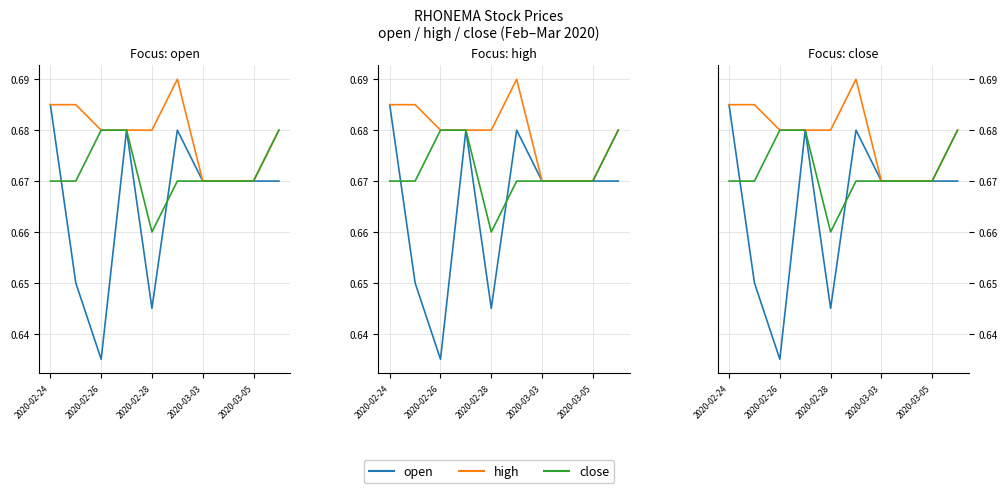

Between 7 and 9, which is larger?

7